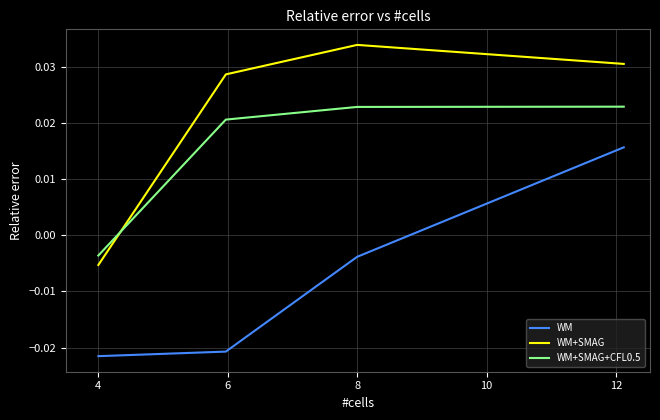

How many values in the WM+SMAG series exceed 0?

3